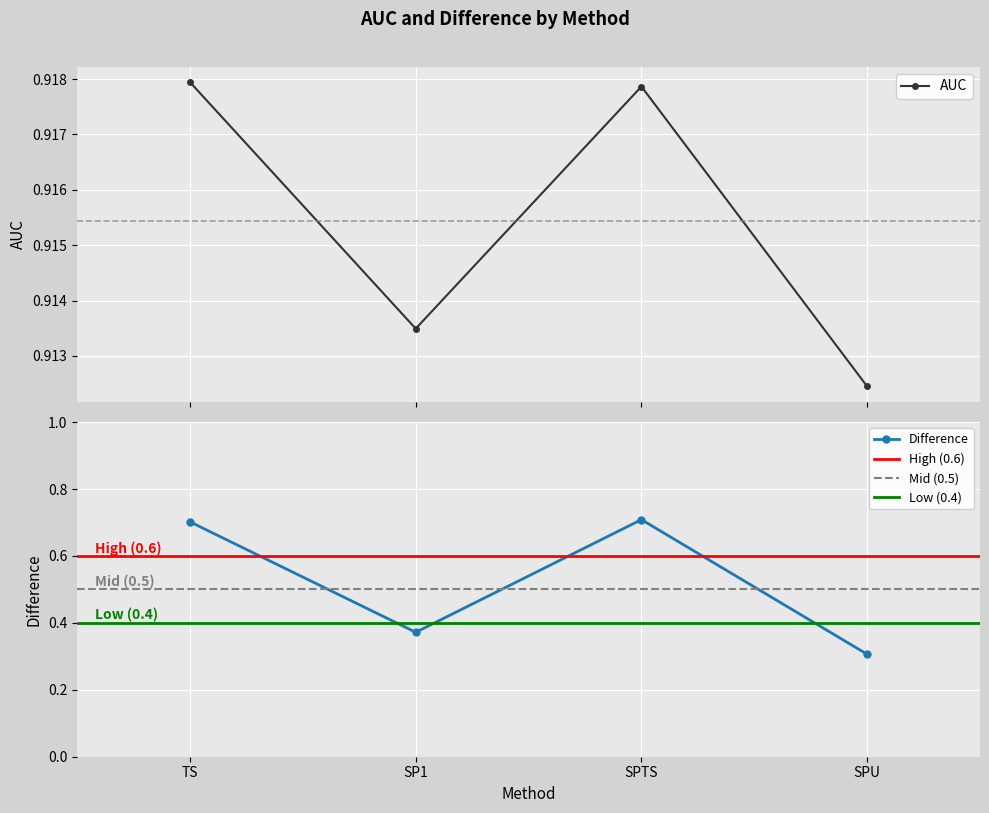

True or false: Difference and AUC intersect in this chart.

False